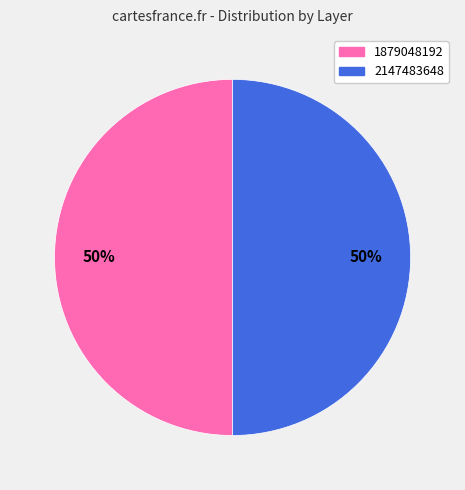

The 2147483648 slice represents 44% of the pie. True or false?

False